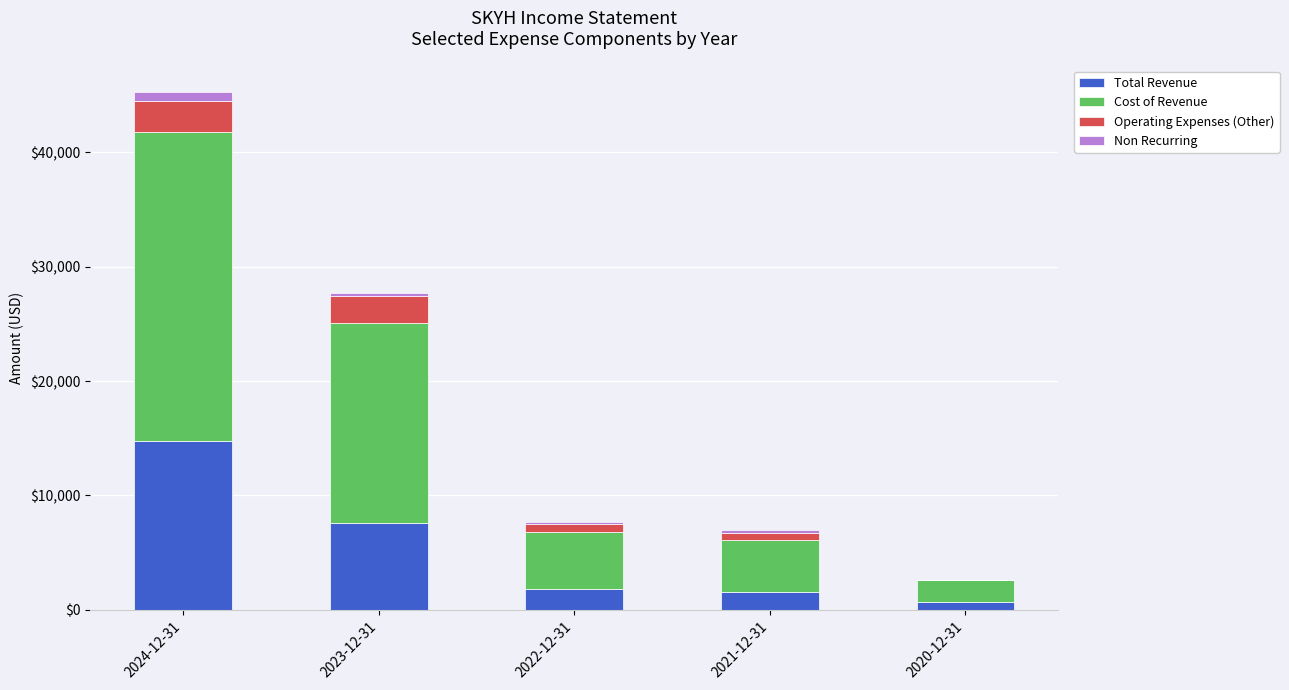

What is the sum of all Total Revenue values?

26500